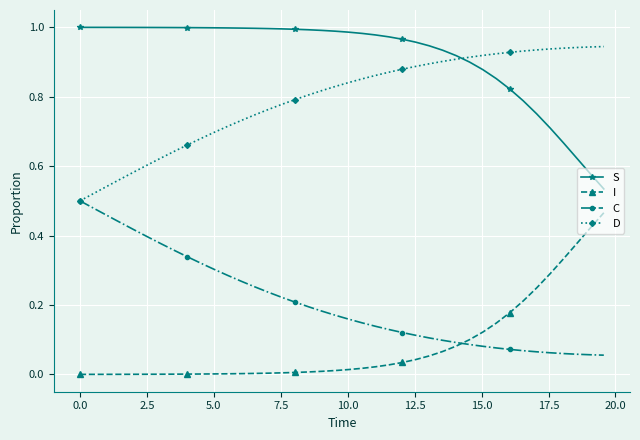

Which series has the largest total across all categories?

S